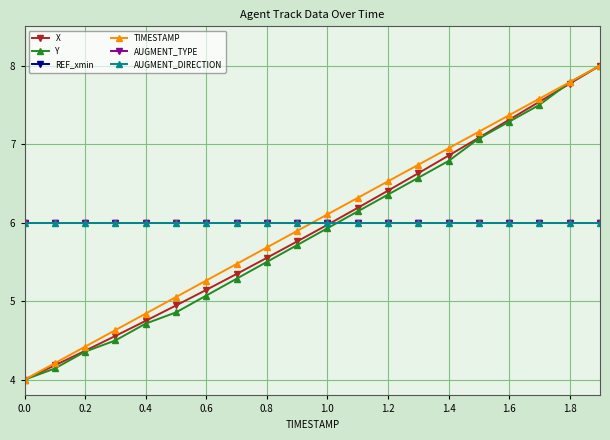

Does the chart display data point markers on the line(s)?

Yes